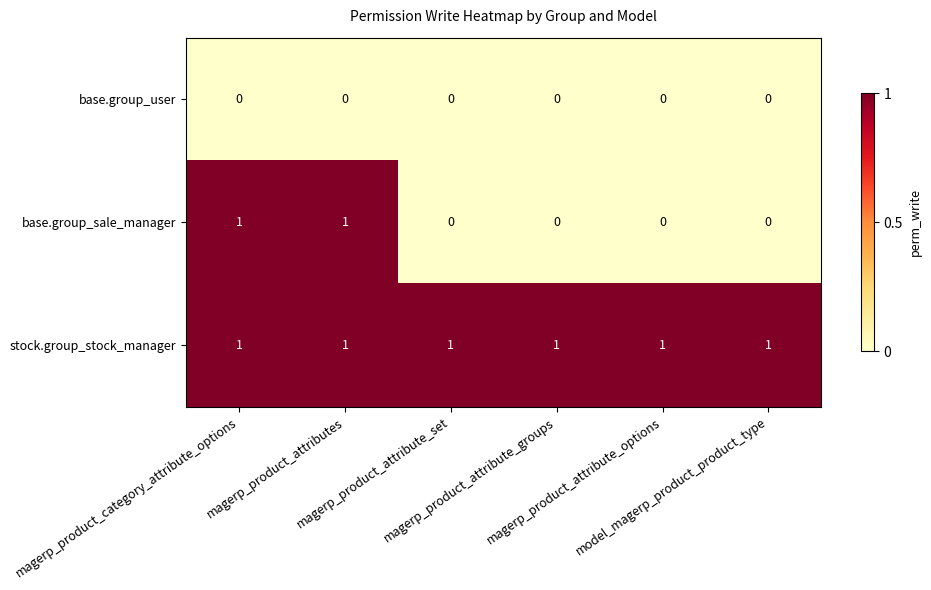

At model_magerp_product_product_type, list the series in order from largest to smallest.

stock.group_stock_manager, base.group_user, base.group_sale_manager